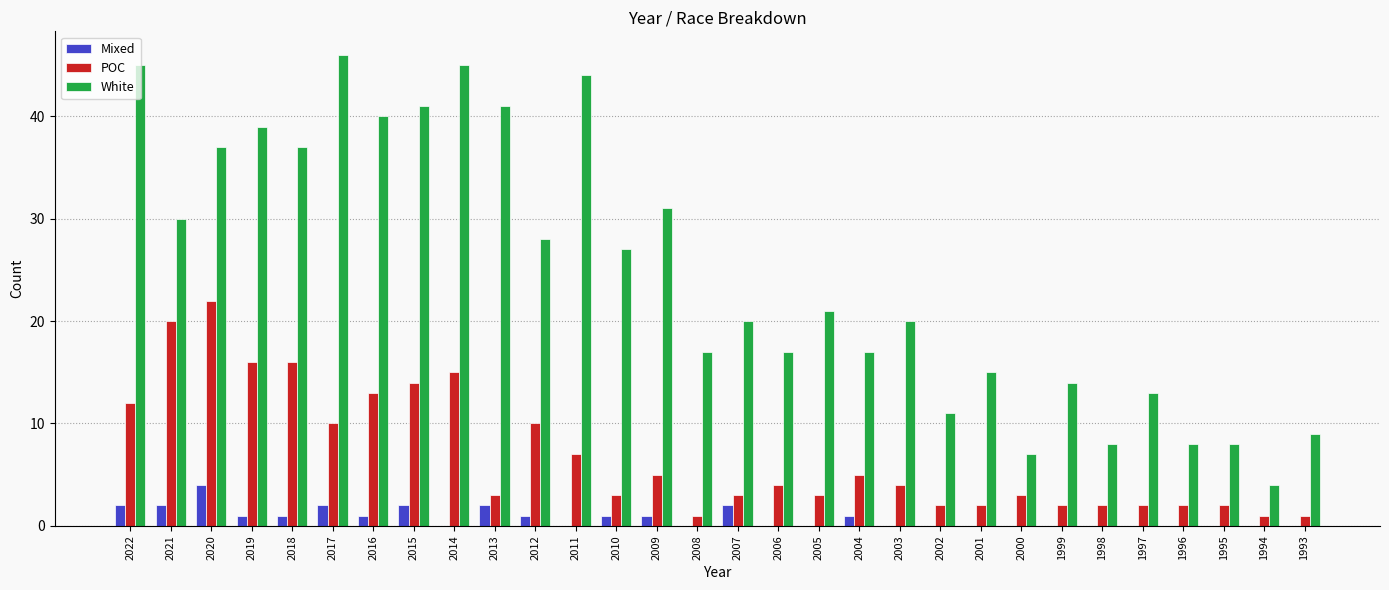

What is the sum of all Mixed values?

23